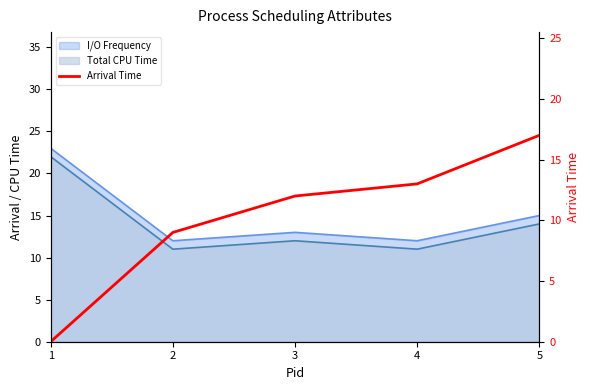

Where is the data nearest to the value 8?

2